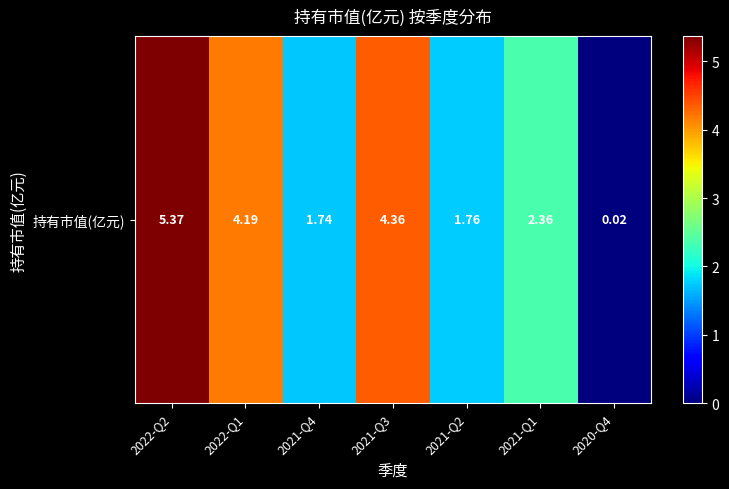

How many series are shown in this chart?

1